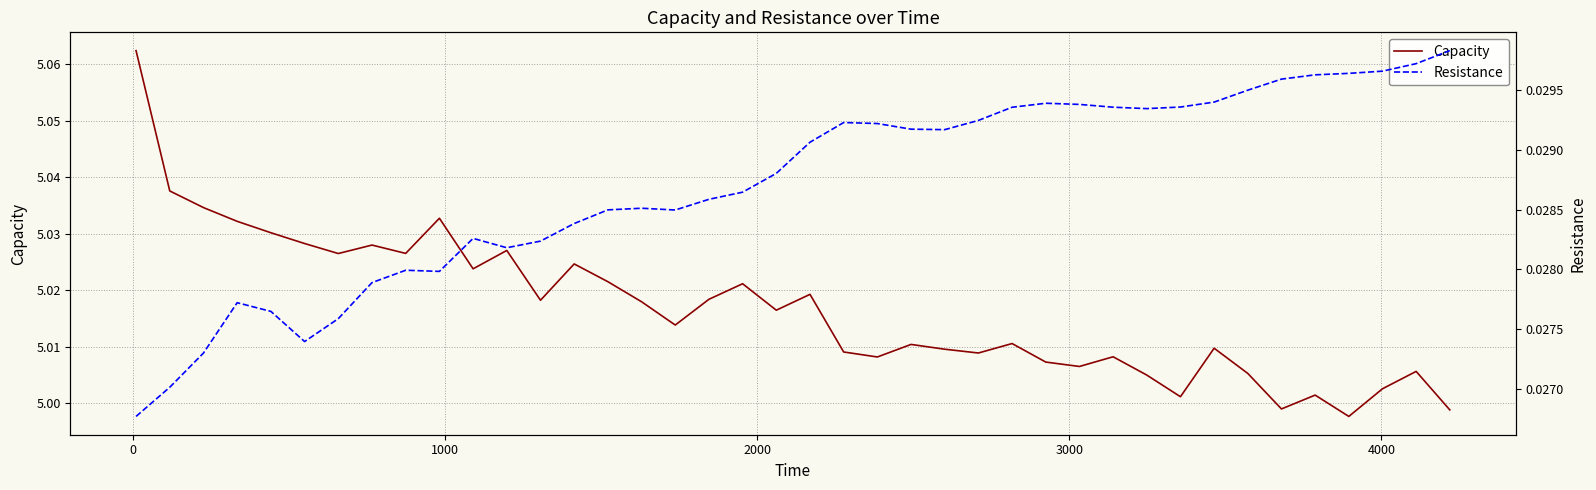

Is the value of Resistance at 23 greater than the value of Capacity at 38?

No